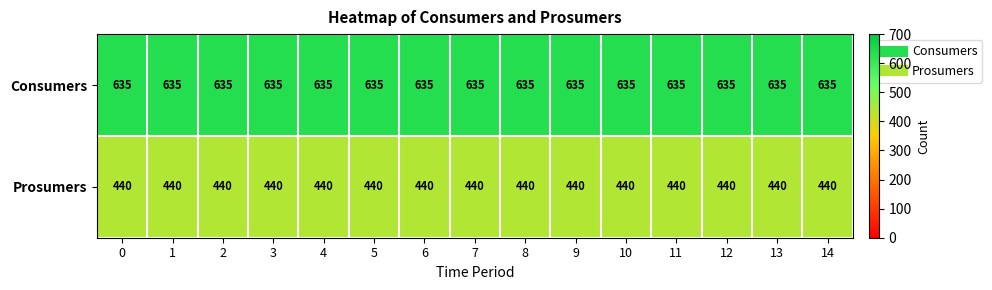

True or false: Prosumers has a value of 440 at 4.

True